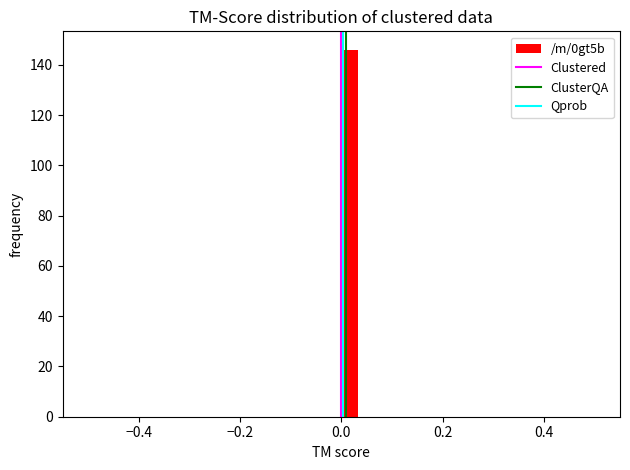

Around what value on the x-axis is the tallest bar? Give the approximate position of its centre, as read against the axis.

0.02